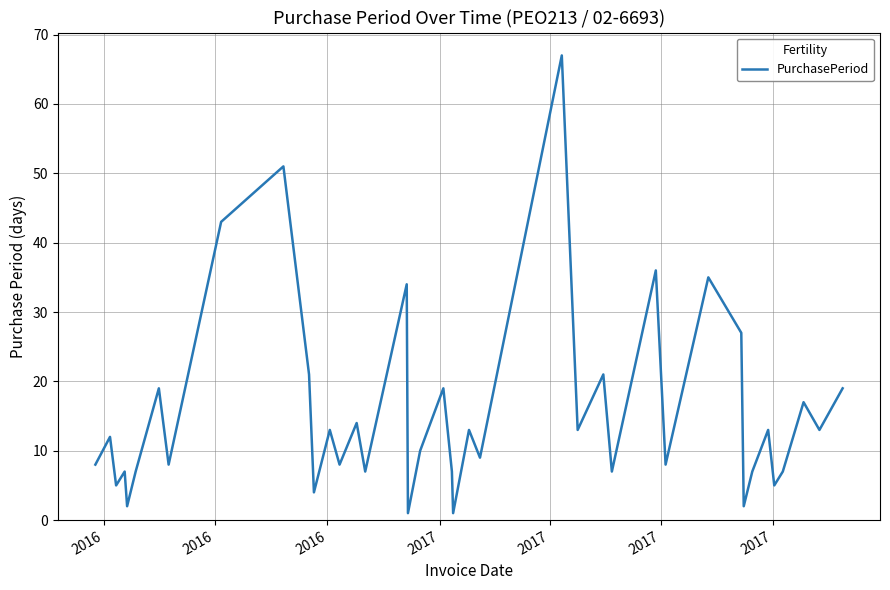

What is the difference between the maximum and minimum values?

66